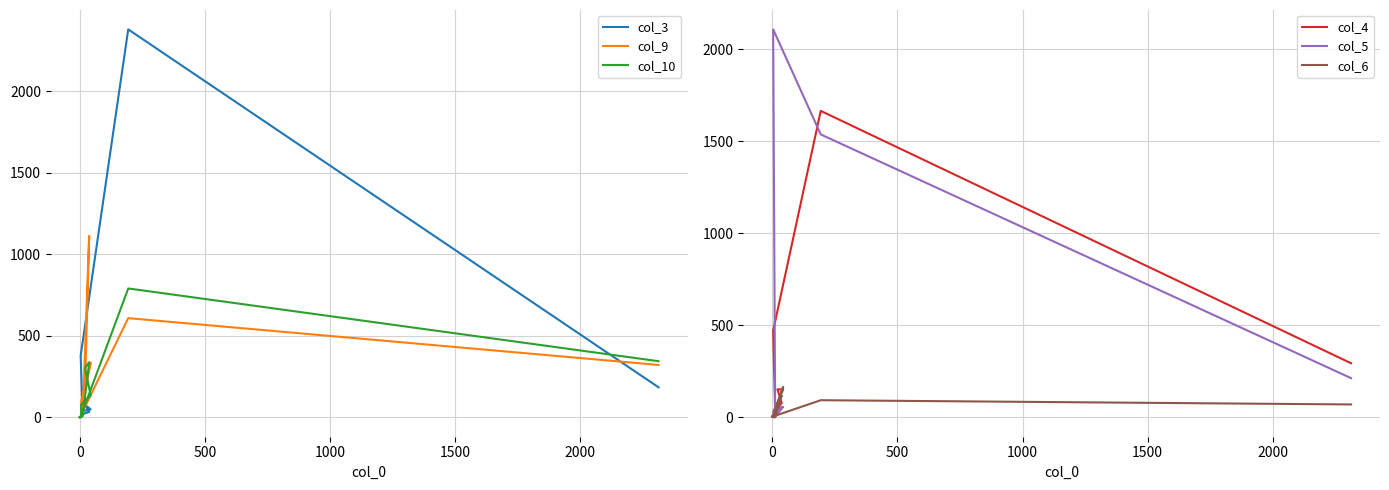

What position from the right is 500?

8